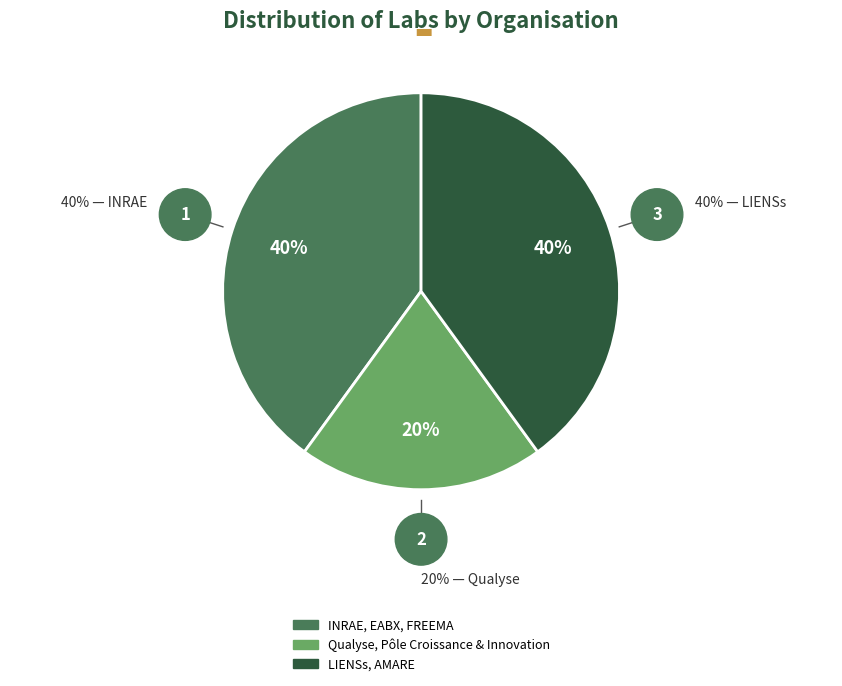

Which slice is the smallest?

Qualyse, Pôle Croissance & Innovation